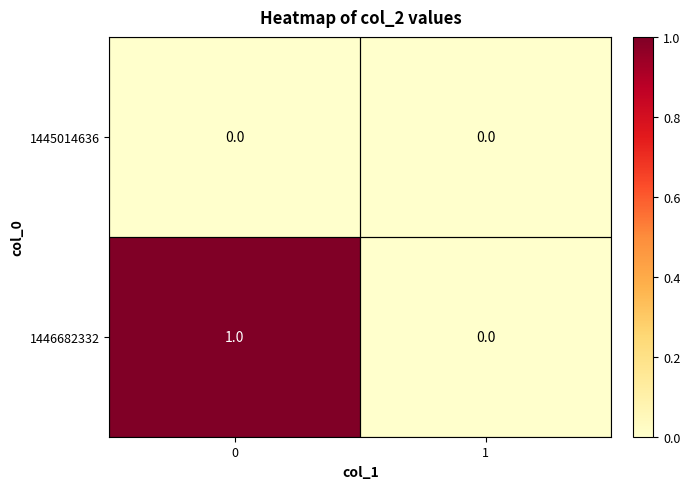

Which series has the largest total across all categories?

1446682332